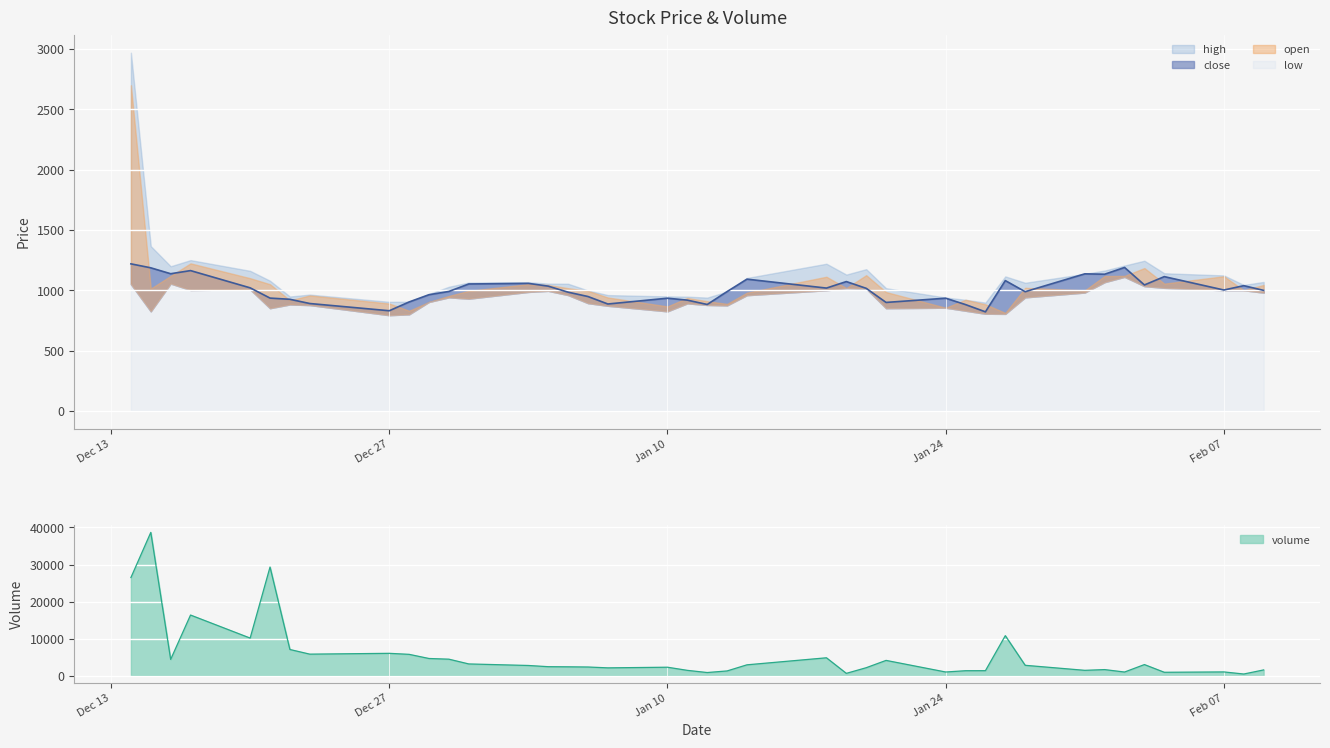

After their last crossing, which series has the higher values: low or volume?

volume